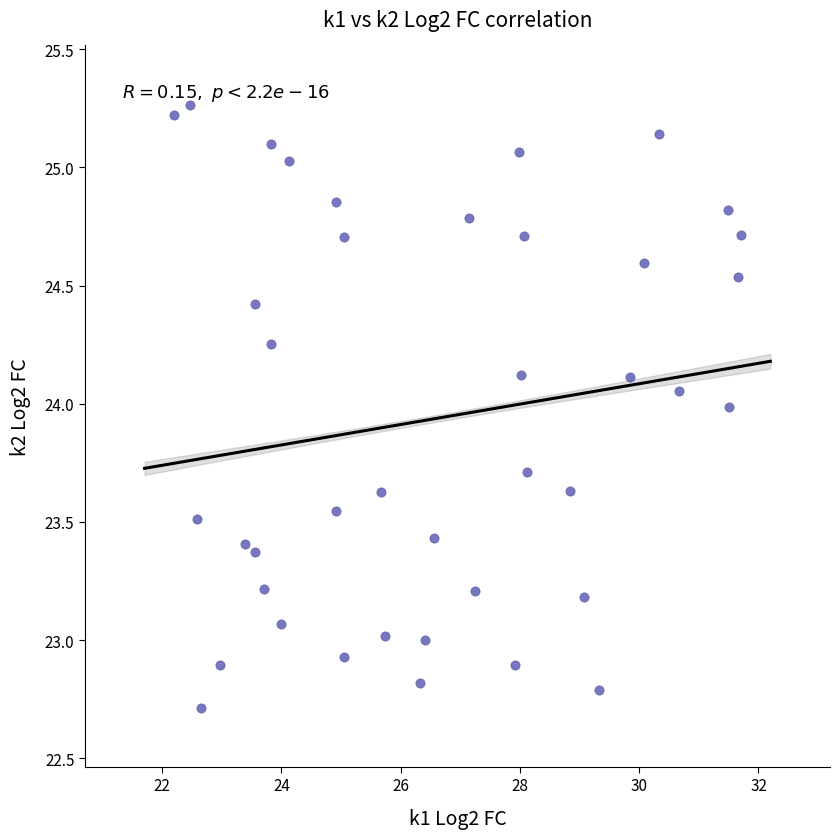

What is the range of X values (max minus min)?

9.5